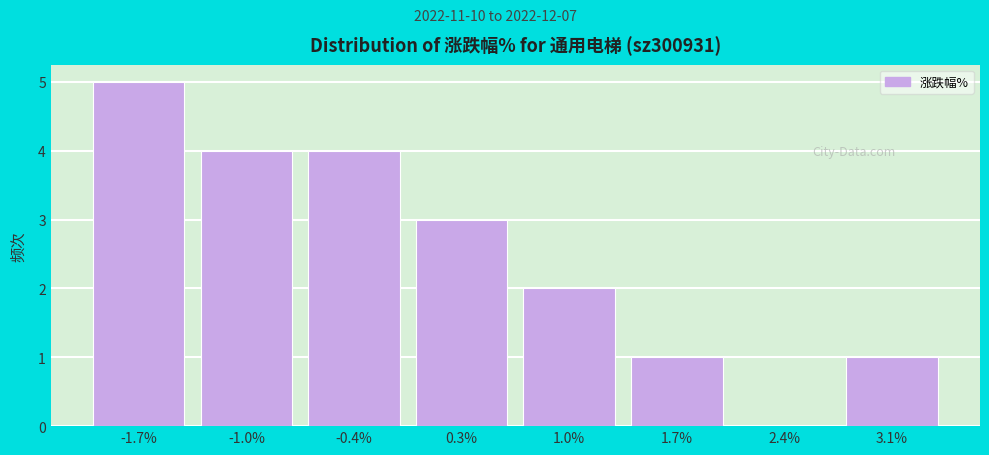

Reading right to left, what are all the values shown in this chart?

3.1%=1	2.4%=0	1.7%=1	1.0%=2	0.3%=3	-0.4%=4	-1.0%=4	-1.7%=5